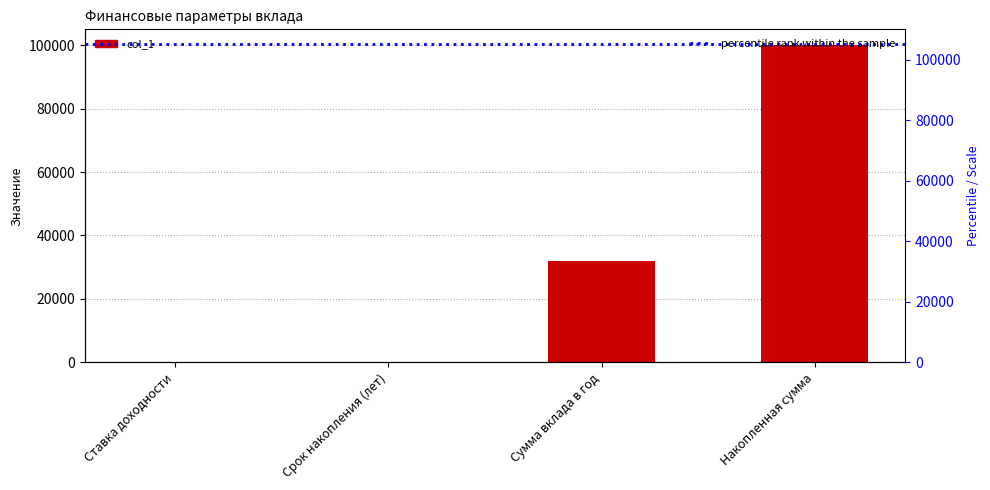

Reading left to right, transcribe all the data shown in this chart.

Ставка доходности=0.0	Срок накопления (лет)=3.0	Сумма вклада в год=32034.9	Накопленная сумма=100000.0